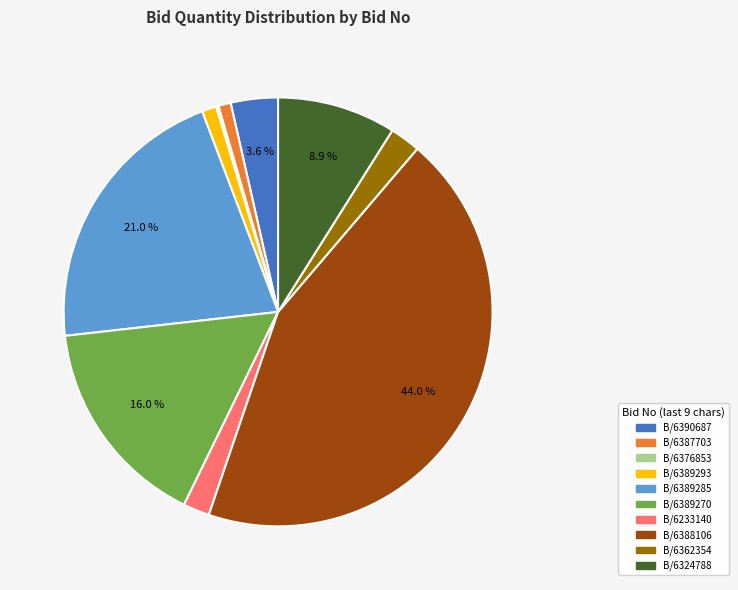

Is there a majority slice in this chart?

No